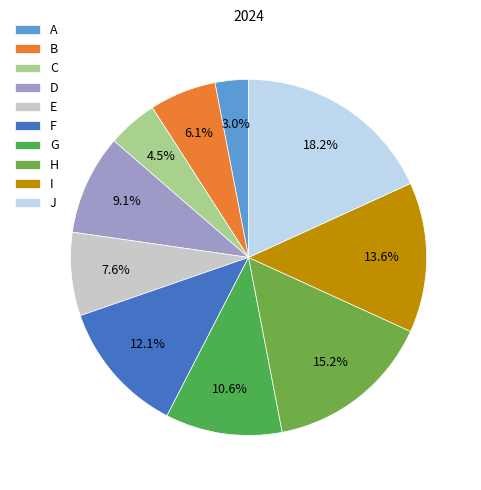

True or false: B accounts for 12% of the total.

False